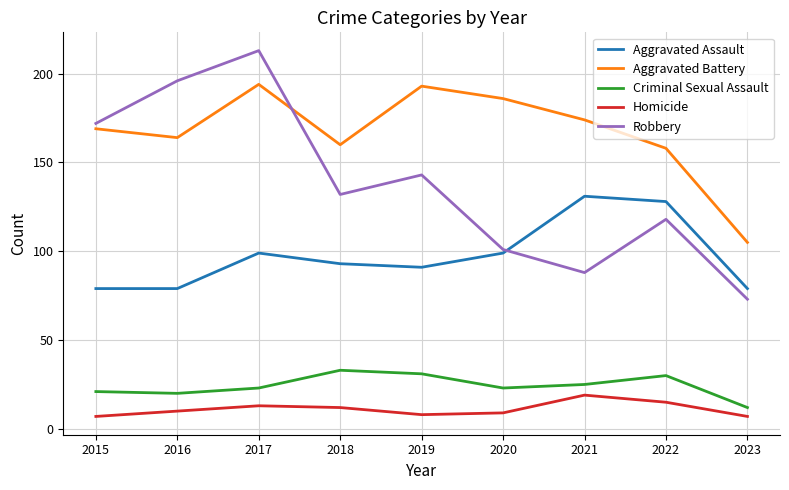

What is the difference between the maximum and minimum values in the Criminal Sexual Assault series?

21